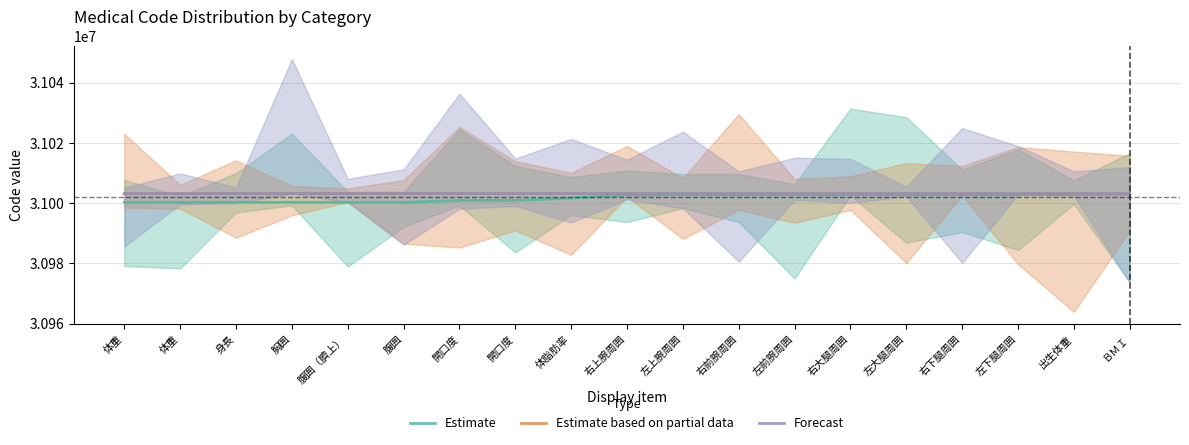

Is the value of Forecast at 腹囲 greater than the value of Estimate based on partial data at 体脂肪率?

Yes